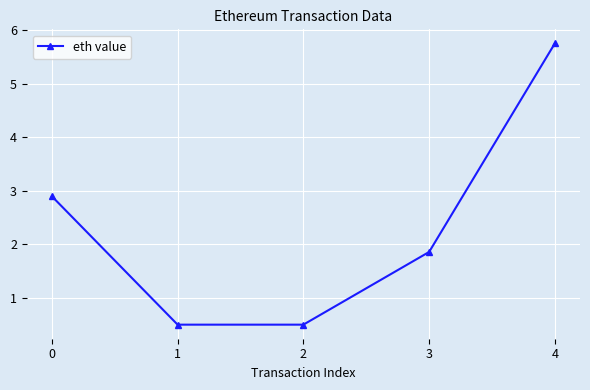

The value at 0 is 1.3. True or false?

False